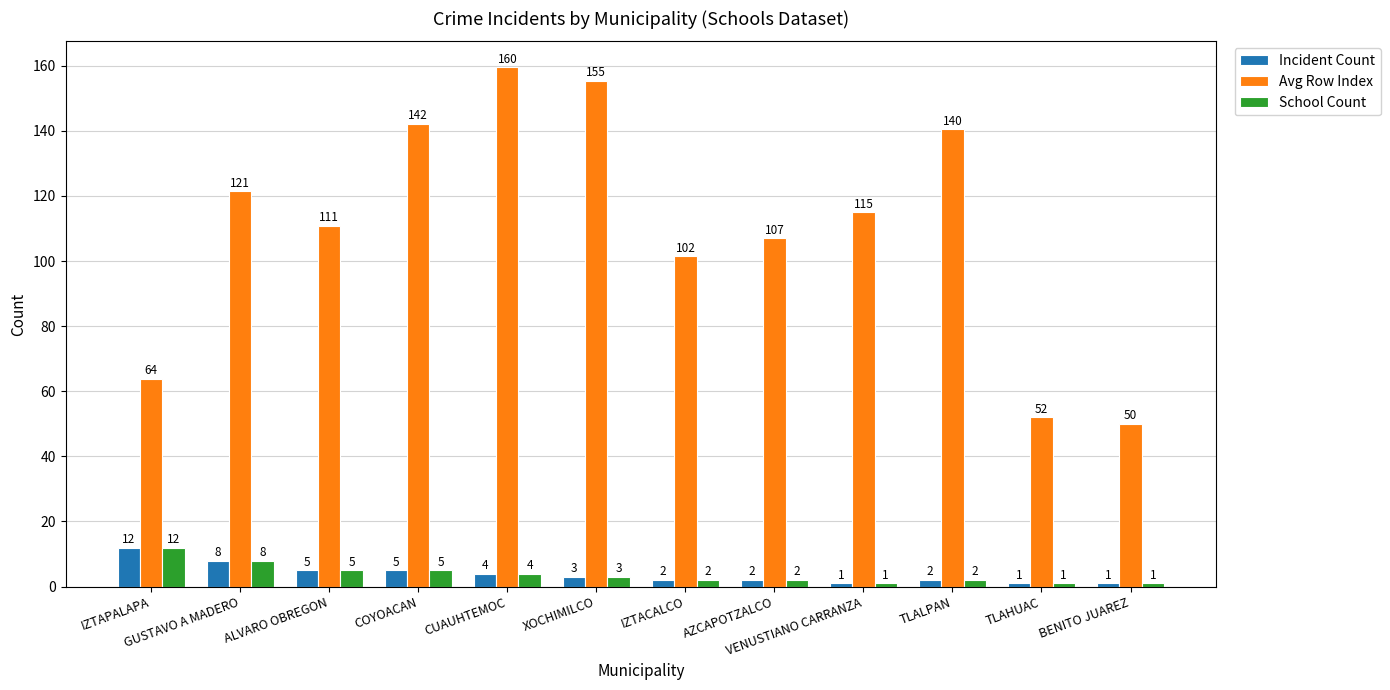

What is the greatest value displayed?

159.5